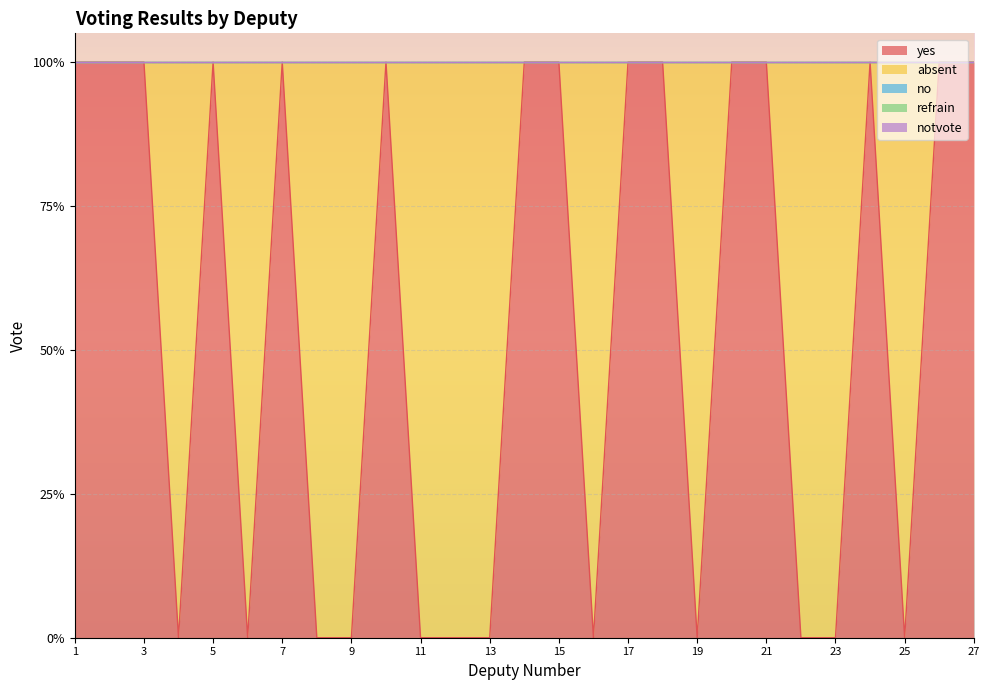

True or false: absent and refrain intersect in this chart.

False